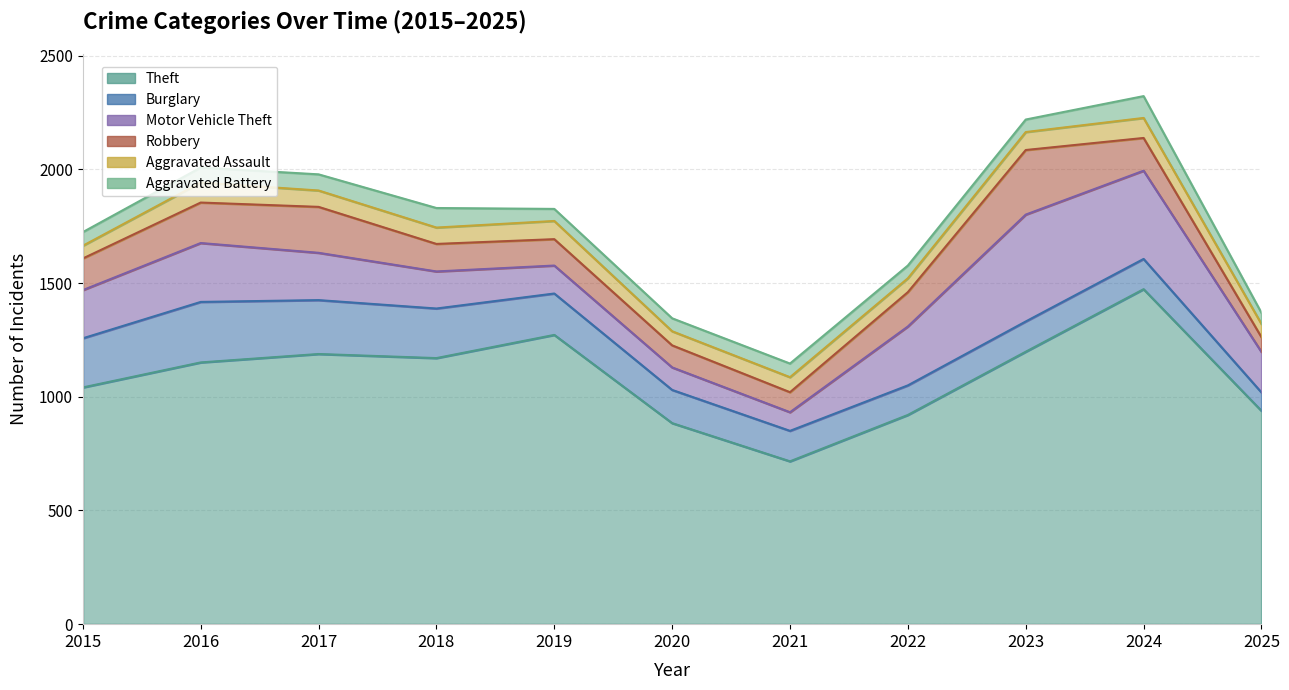

How many interior local valleys does the Robbery series have?

1